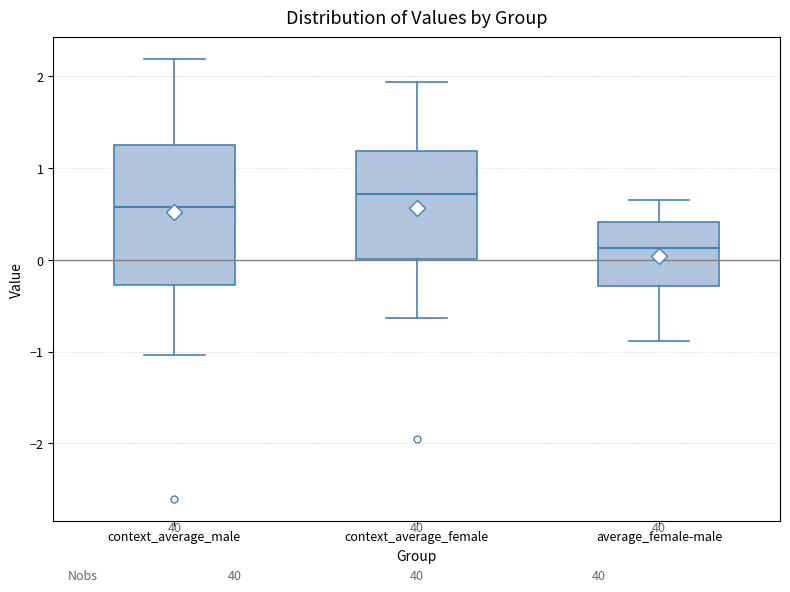

Reading left to right, transcribe this box plot: for each box, give where its median line is, the range the box spans, and where its two whiskers end, as read against the y-axis. The values are not printed on the chart, so give them approximately, as read against the axis.

context_average_male: median 0.6, box -0.3 to 1.3, whiskers -1.0 to 2.2
context_average_female: median 0.7, box 0.0 to 1.2, whiskers -0.6 to 1.9
average_female-male: median 0.1, box -0.3 to 0.4, whiskers -0.9 to 0.6